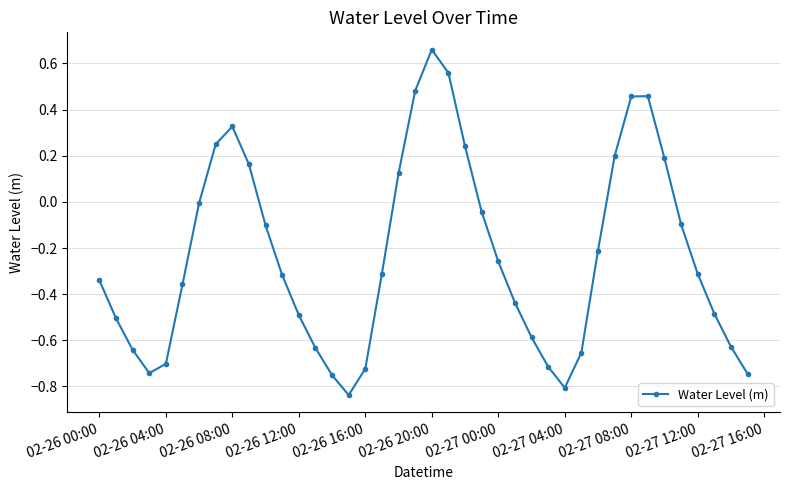

What is the difference between the second highest and minimum values?

1.4